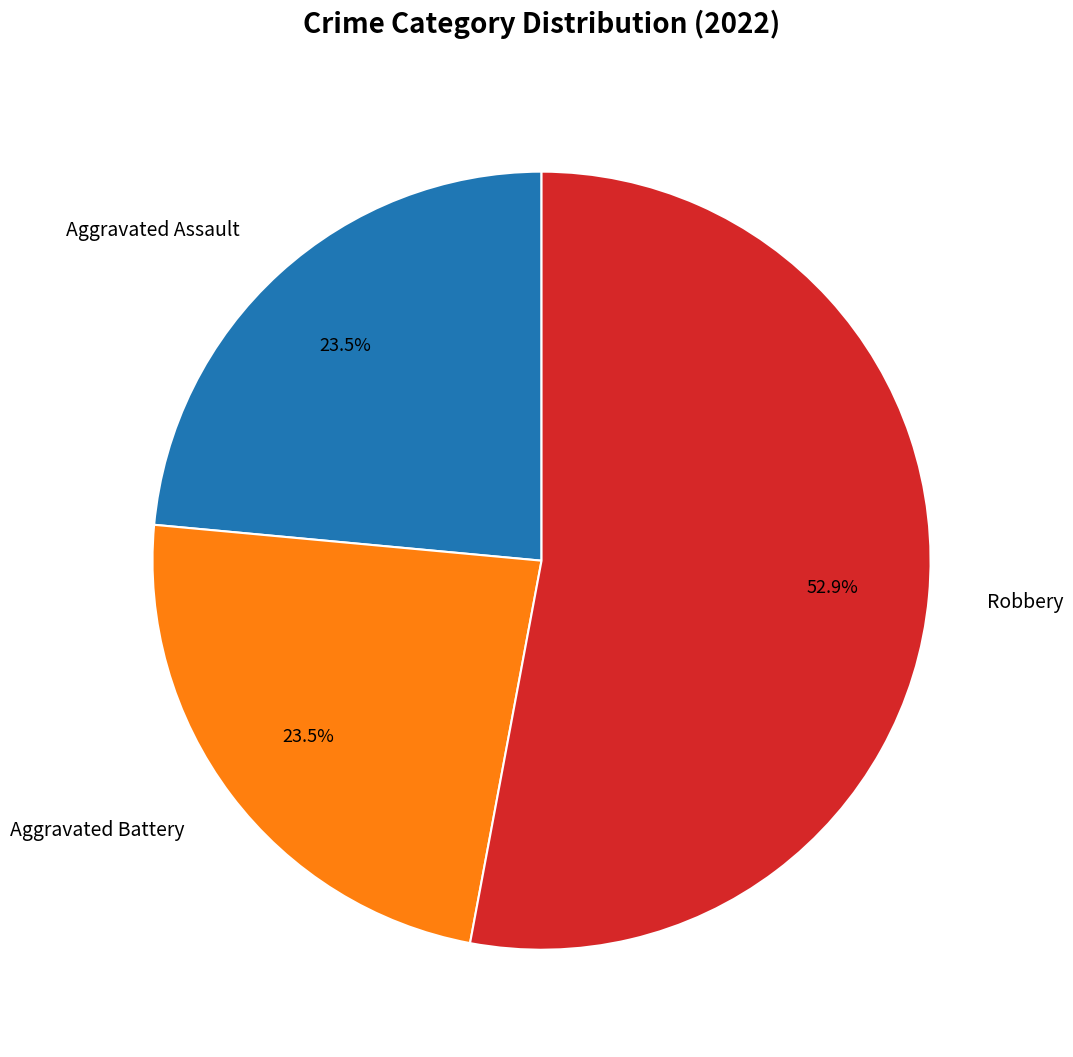

Which category accounts for the majority?

Robbery